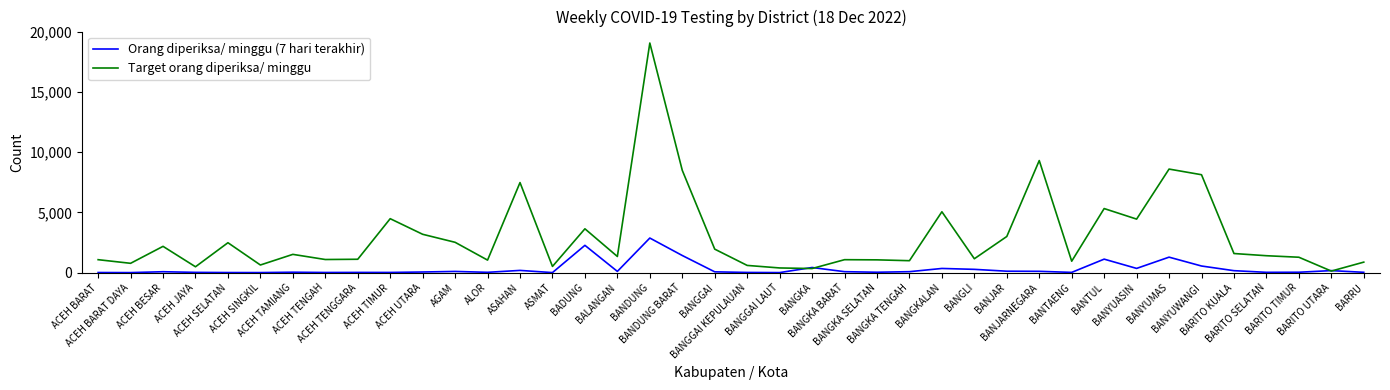

Does the chart have visible grid lines?

No